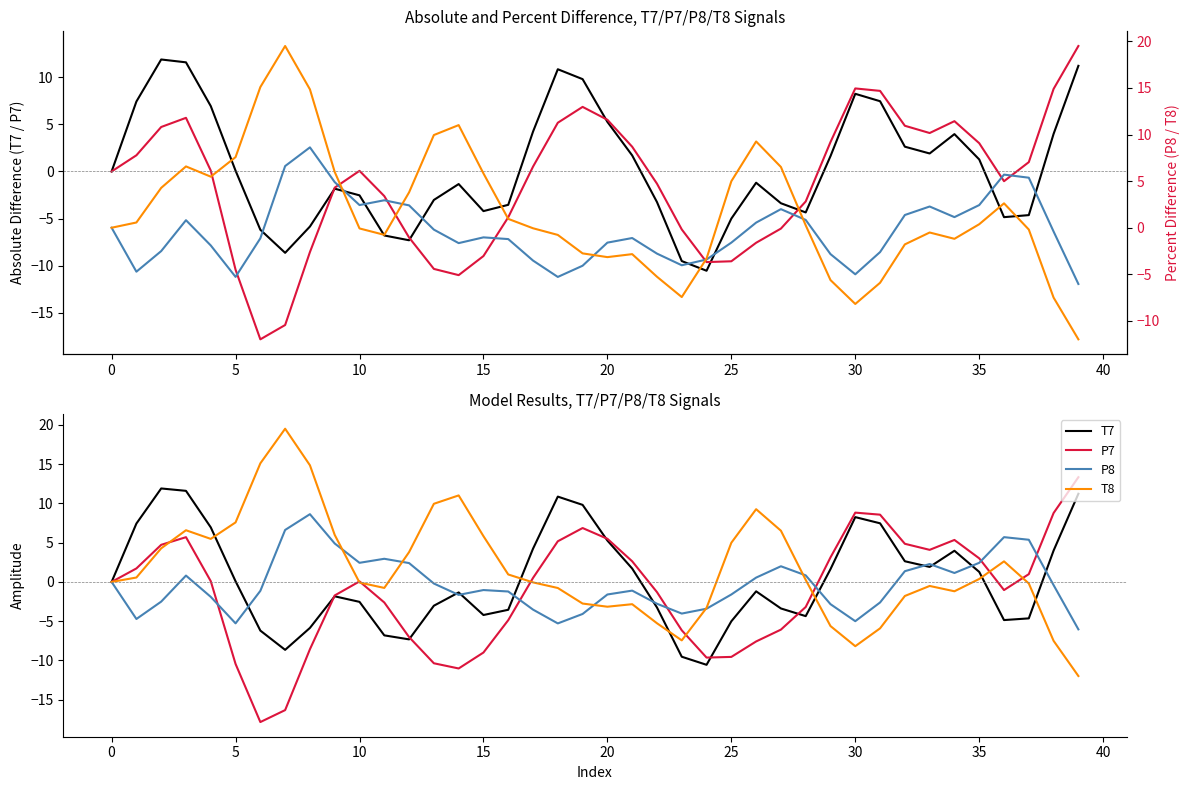

Reading left to right, what are all the values shown in this chart?

T7: 0.0	7.4	11.9	11.6	6.9	0.1	-6.2	-8.6	-5.9	-1.8	-2.5	-6.8	-7.3	-3.0	-1.3	-4.2	-3.5	4.2	10.9	9.8	5.3	1.7	-3.3	-9.5	-10.6	-5.0	-1.2	-3.4	-4.4	1.6	8.3	7.5	2.6	1.9	4.0	1.3	-4.9	-4.6	4.0	11.2
P7: -0.0	1.7	4.7	5.7	0.1	-10.4	-17.8	-16.3	-8.6	-1.7	0.1	-2.6	-7.0	-10.4	-11.0	-9.0	-4.9	0.5	5.2	6.9	5.5	2.6	-1.3	-6.2	-9.6	-9.5	-7.6	-6.1	-3.2	3.1	8.8	8.6	4.9	4.1	5.3	3.0	-1.0	1.0	8.8	13.3
P8: -0.0	-4.7	-2.5	0.8	-1.9	-5.3	-1.1	6.6	8.6	4.9	2.4	2.9	2.4	-0.2	-1.7	-1.0	-1.2	-3.5	-5.3	-4.1	-1.6	-1.1	-2.8	-4.0	-3.4	-1.6	0.5	2.0	0.8	-2.8	-5.0	-2.6	1.4	2.3	1.1	2.4	5.7	5.4	-0.4	-6.0
T8: 0.0	0.6	4.3	6.6	5.5	7.6	15.1	19.5	14.9	6.0	-0.1	-0.8	3.8	9.9	11.0	5.8	0.9	-0.1	-0.8	-2.8	-3.2	-2.8	-5.3	-7.4	-3.3	5.0	9.3	6.5	0.3	-5.6	-8.2	-5.9	-1.8	-0.5	-1.2	0.4	2.6	-0.2	-7.5	-12.0